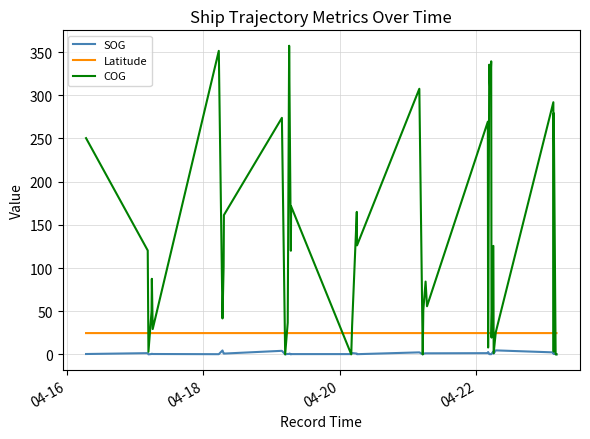

True or false: SOG and Latitude cross at least once.

False